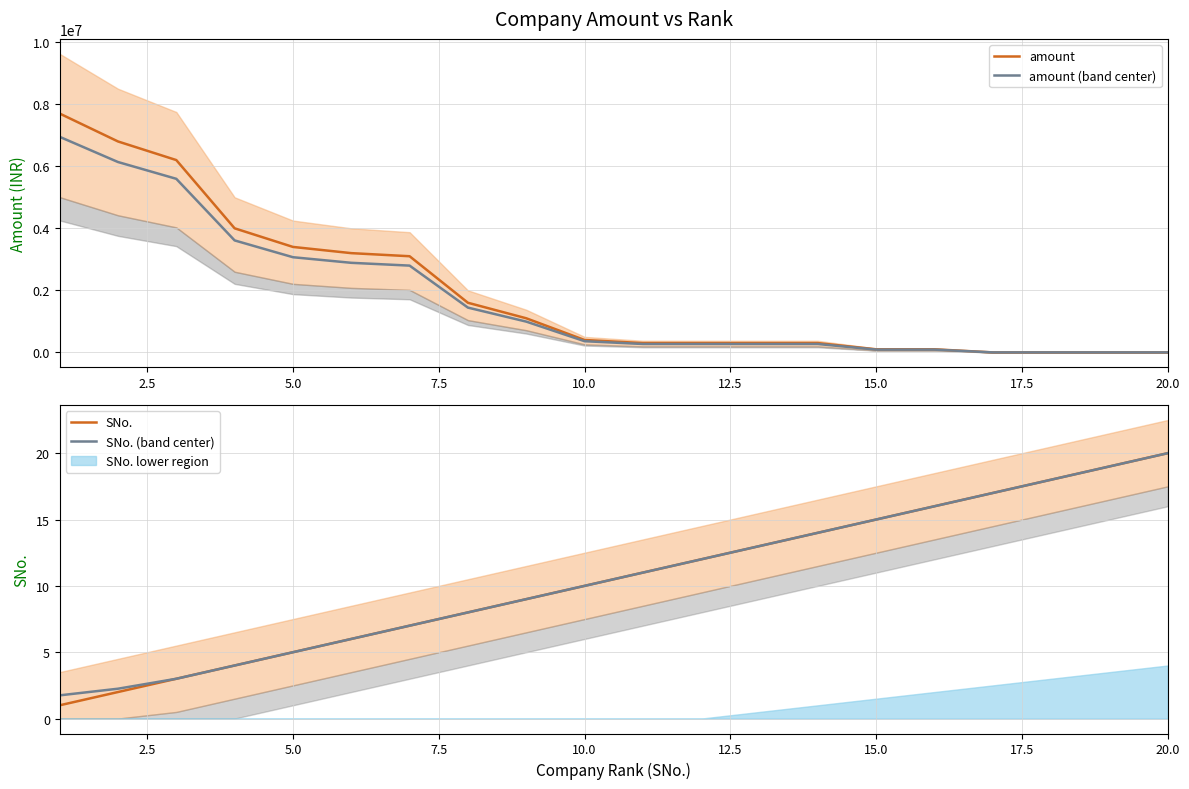

True or false: amount and SNo. intersect in this chart.

True